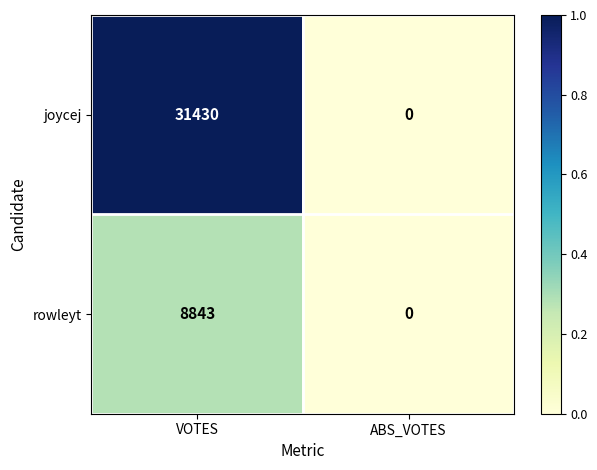

Which series has the largest range (max minus min)?

joycej